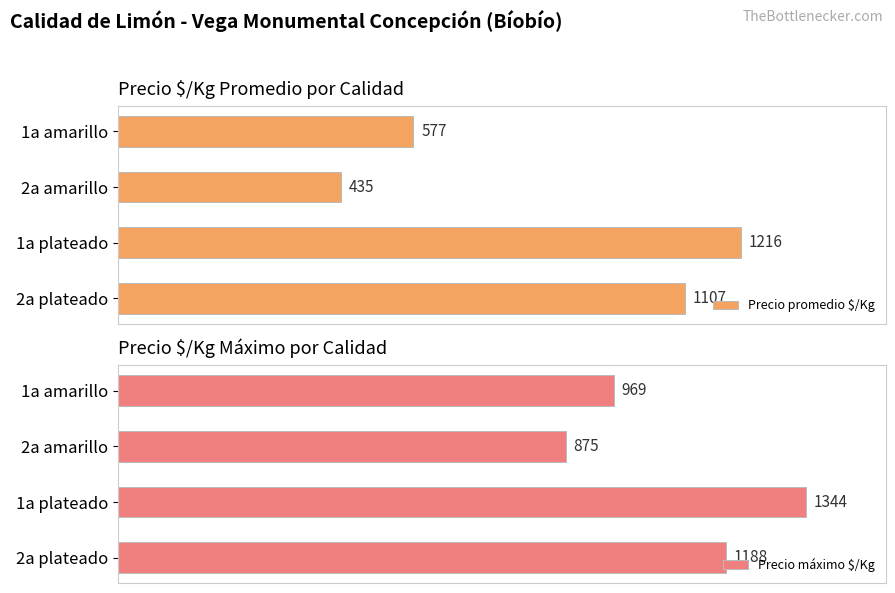

Which category has the highest value in the Precio promedio $/Kg series?

1a plateado